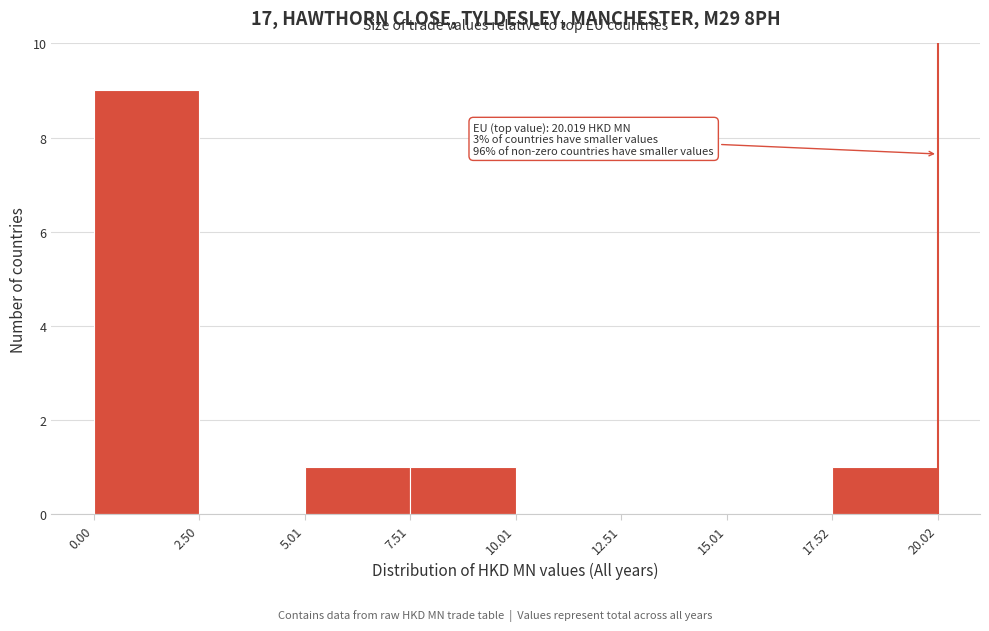

Which range on the x-axis has the tallest bar?

0.00 to 2.50